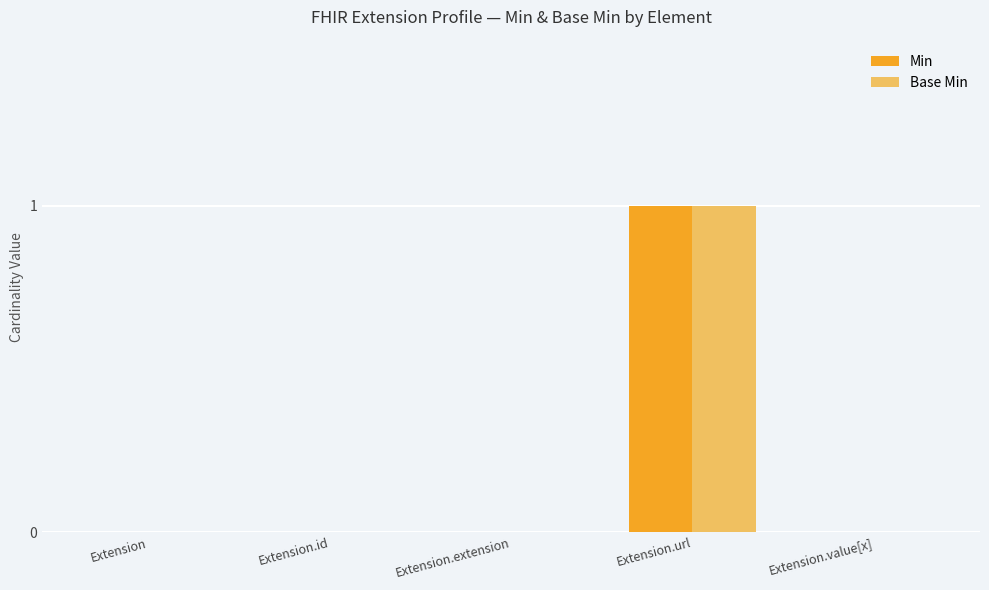

Reading left to right, what are all the values shown in this chart?

Min: 0	0	0	1	0
Base Min: 0	0	0	1	0